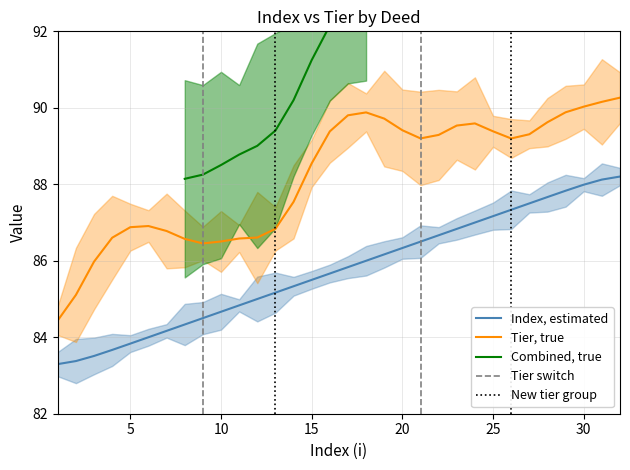

What is the difference between the second highest and second lowest values?

4.7